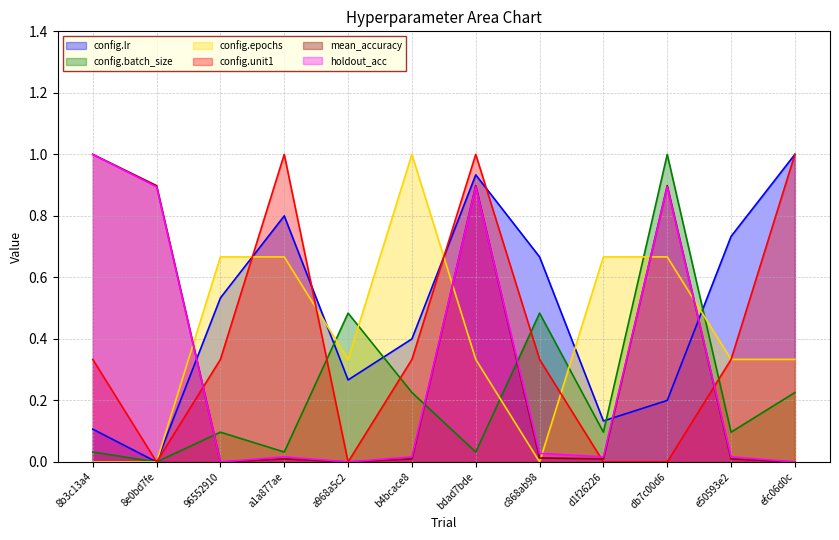

What is the maximum value for config.batch_size?

1.0